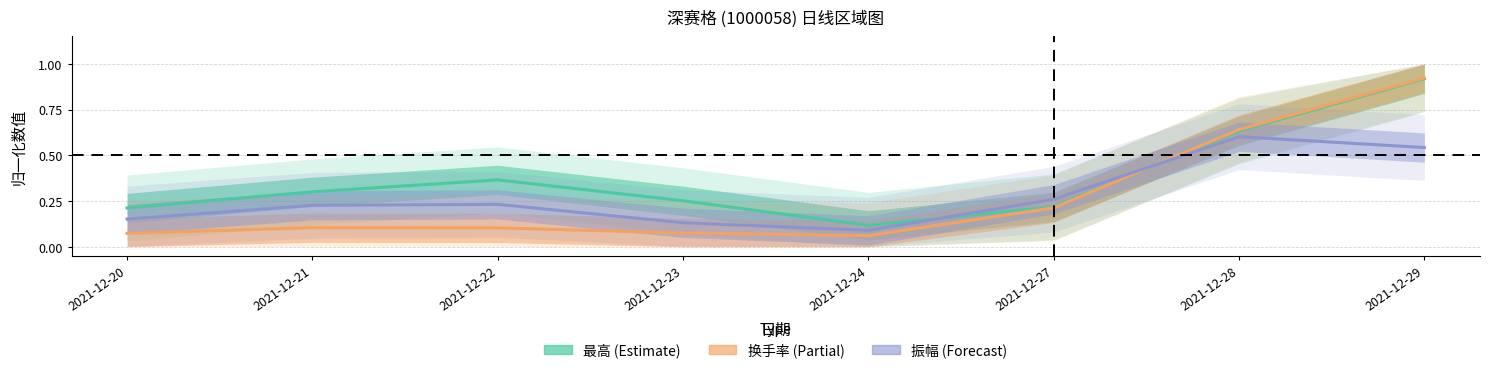

At 2021-12-29, list the series in order from largest to smallest.

换手率, 最高, 振幅